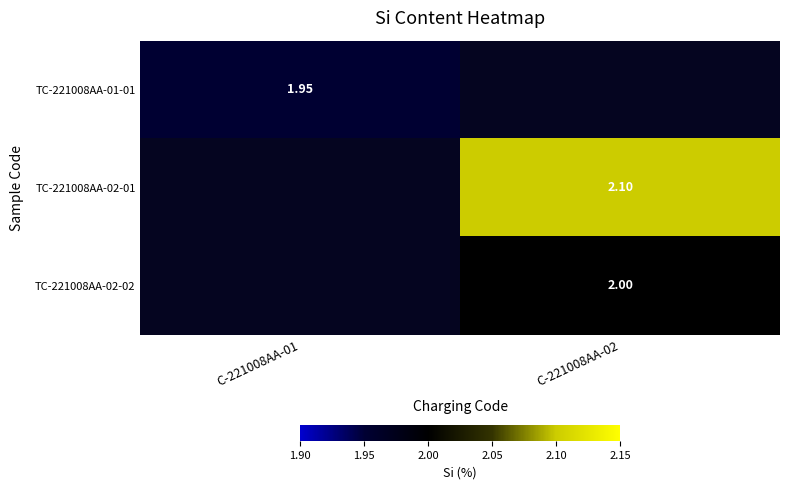

Which category has the lowest value in the TC-221008AA-02-02 series?

C-221008AA-01